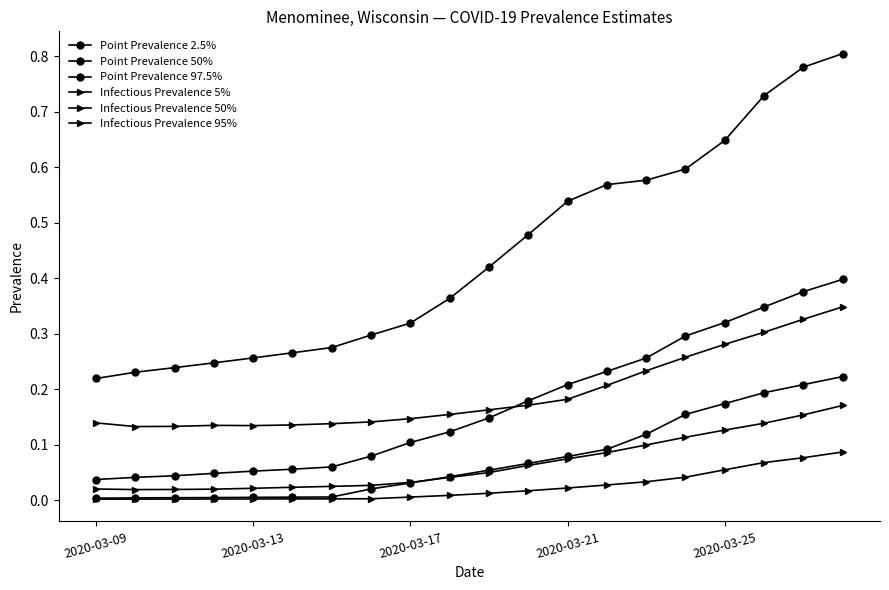

What is the maximum value shown in the chart?

0.8